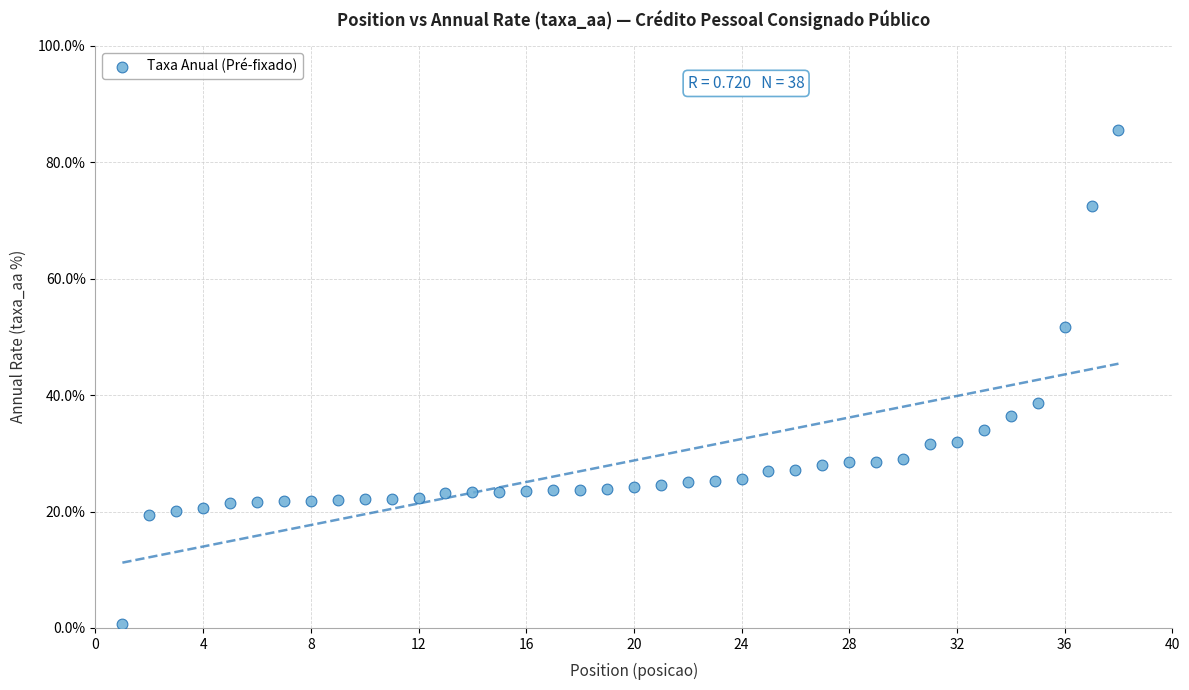

What is the range of X values (max minus min)?

37.0